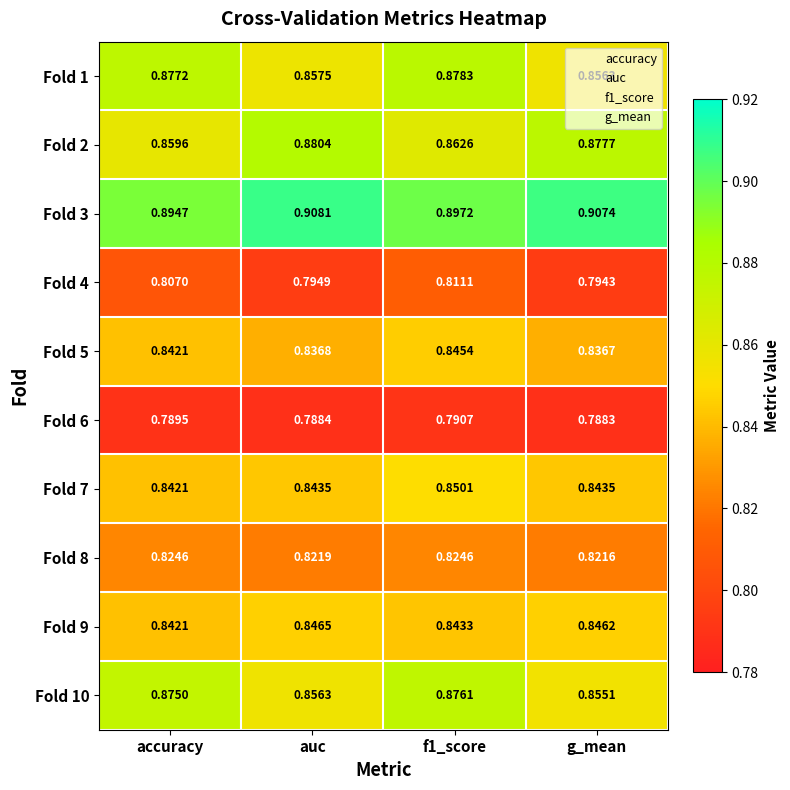

Which series has the largest total across all categories?

Fold 3